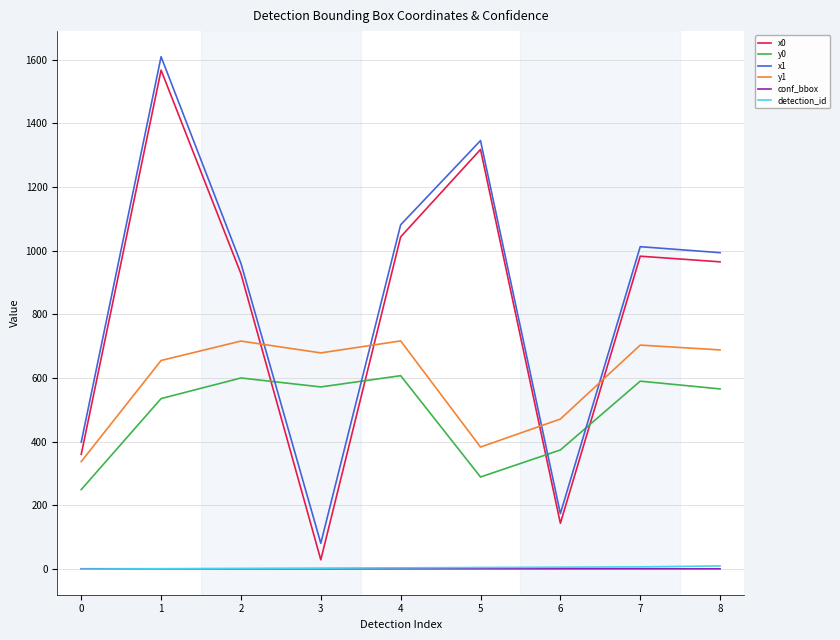

What is the sum of all x1 values?

7658.1